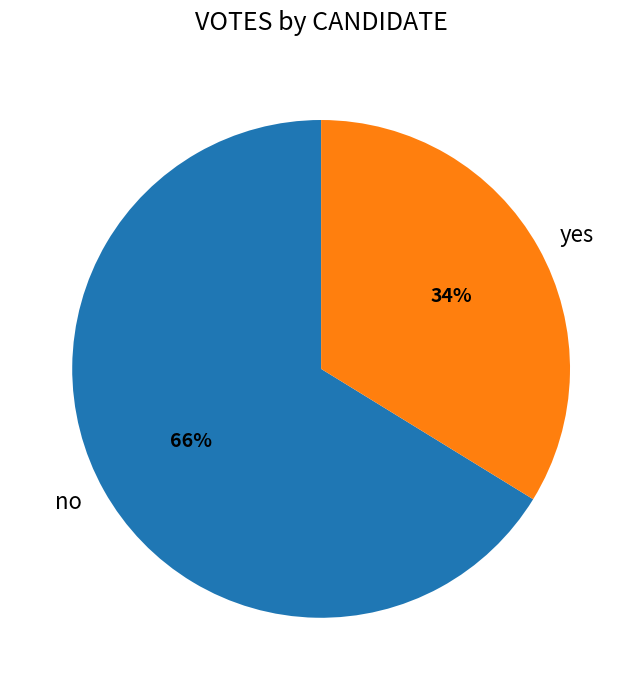

What is the smallest slice in the pie chart?

yes